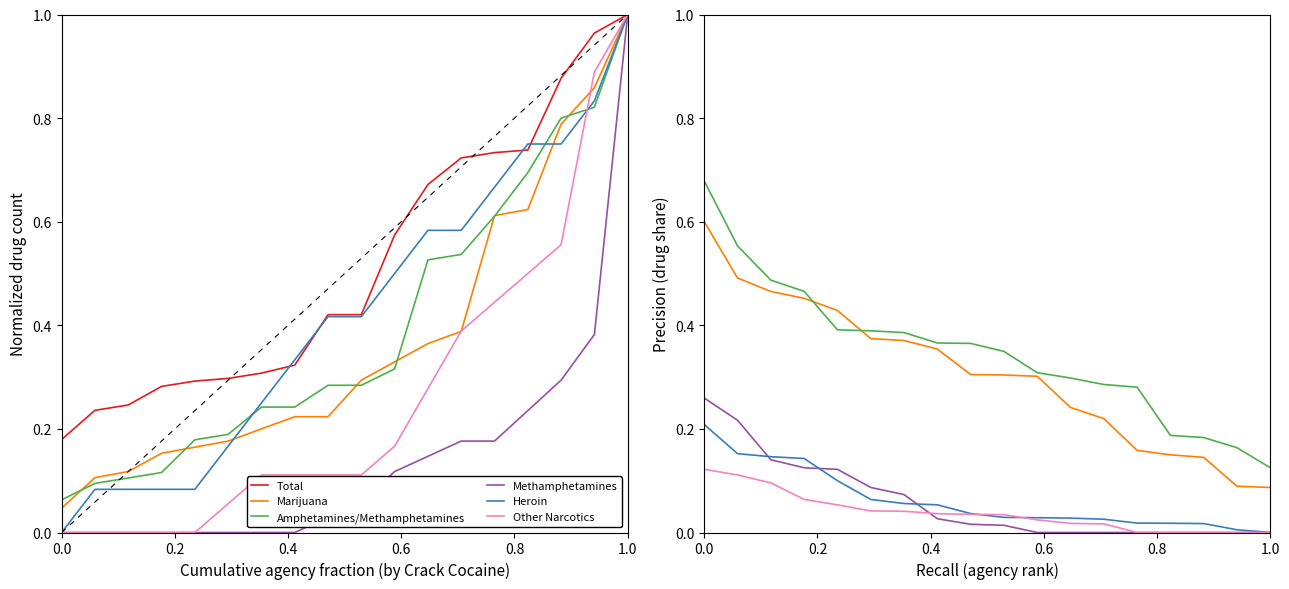

Count the number of categories in the chart.

18